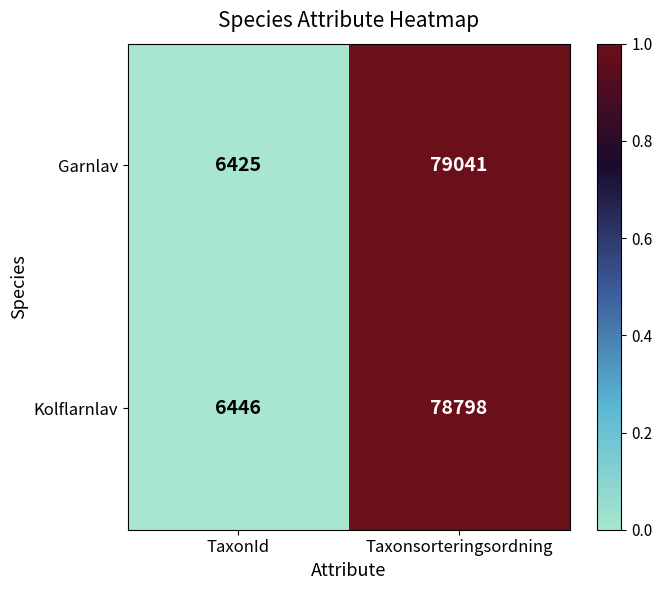

How many distinct data groups are displayed?

2